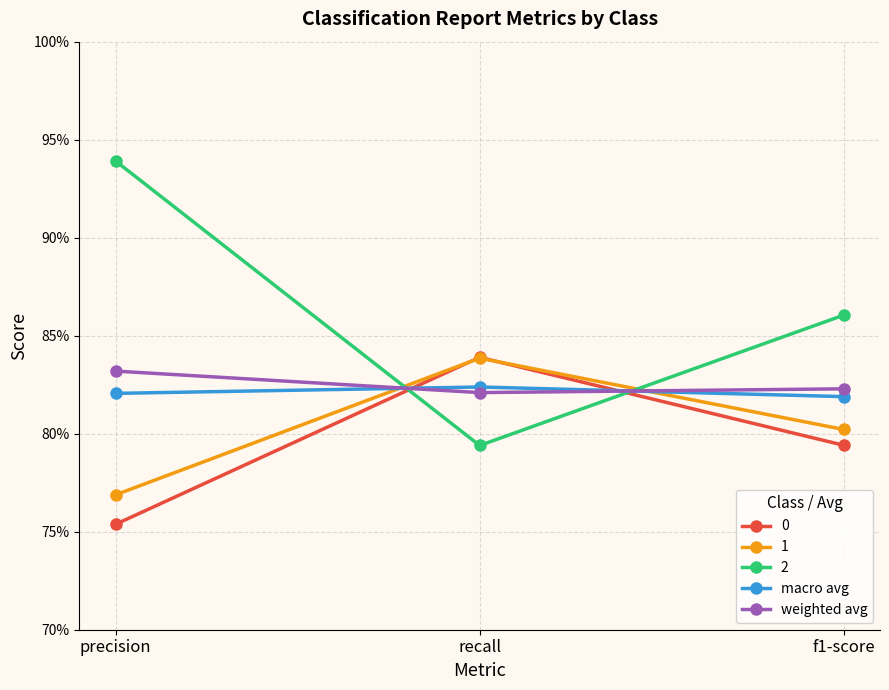

What is the label of the 3rd point from the left?

f1-score